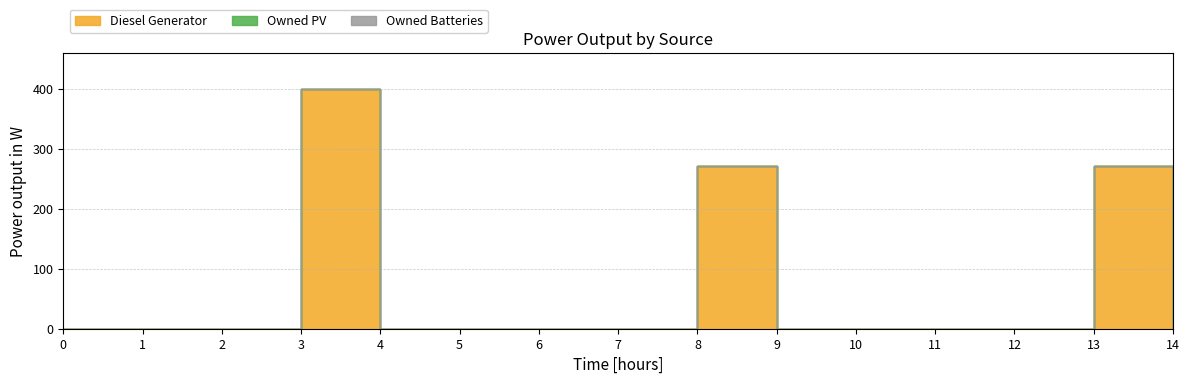

How many data points does each series have?

15